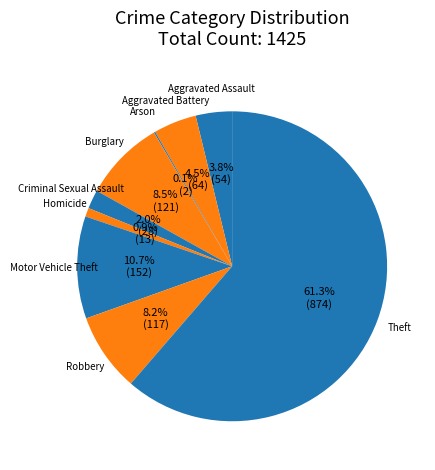

Between Robbery and Theft, which is larger?

Theft